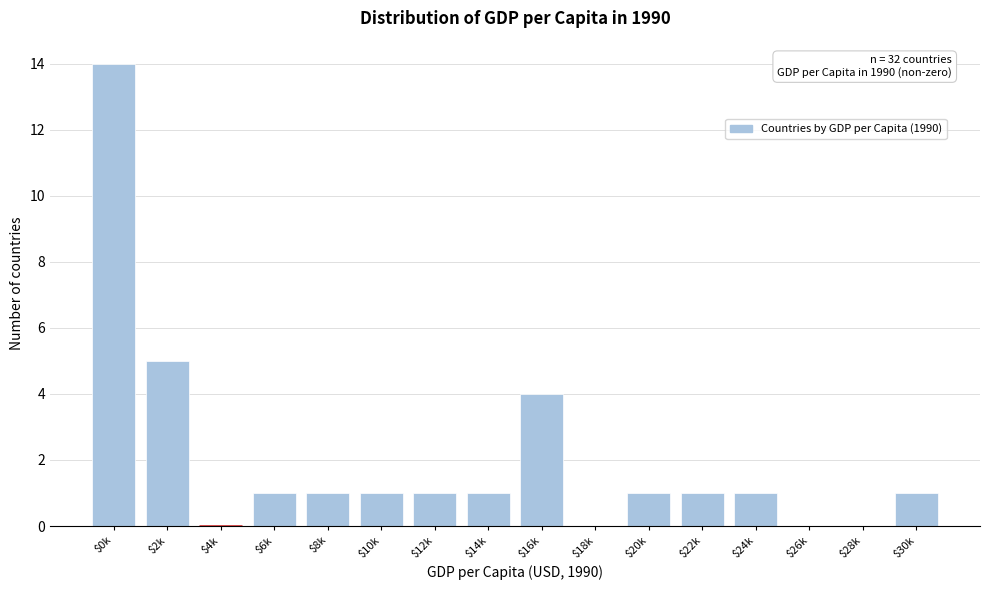

True or false: the data shows 0 at $4k.

True